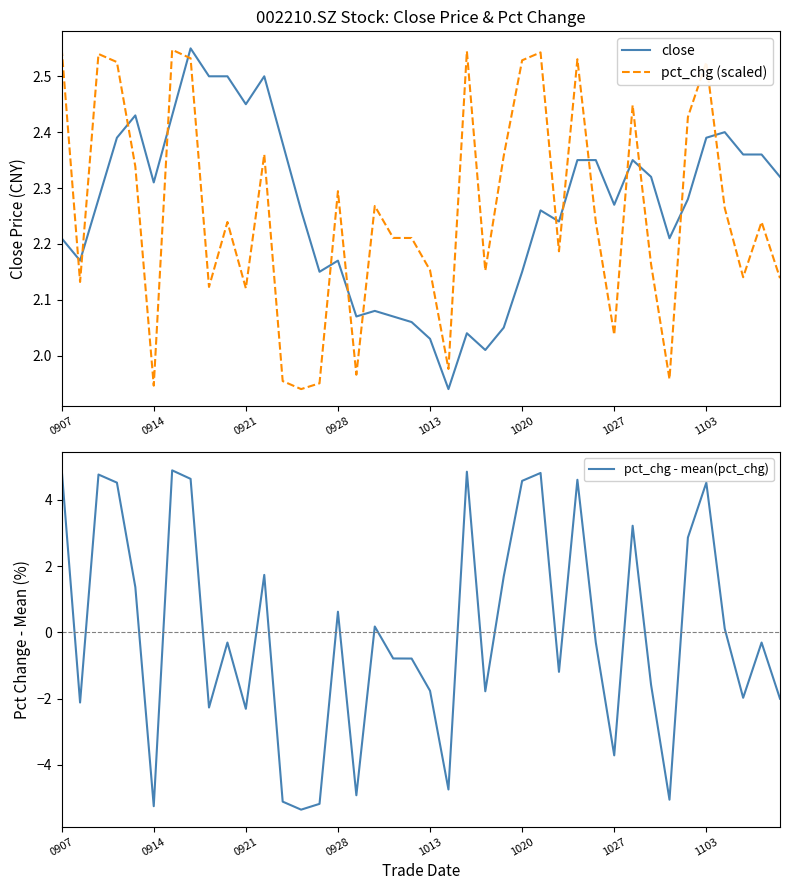

At which label does pct_chg (scaled) first exceed 2?

0907